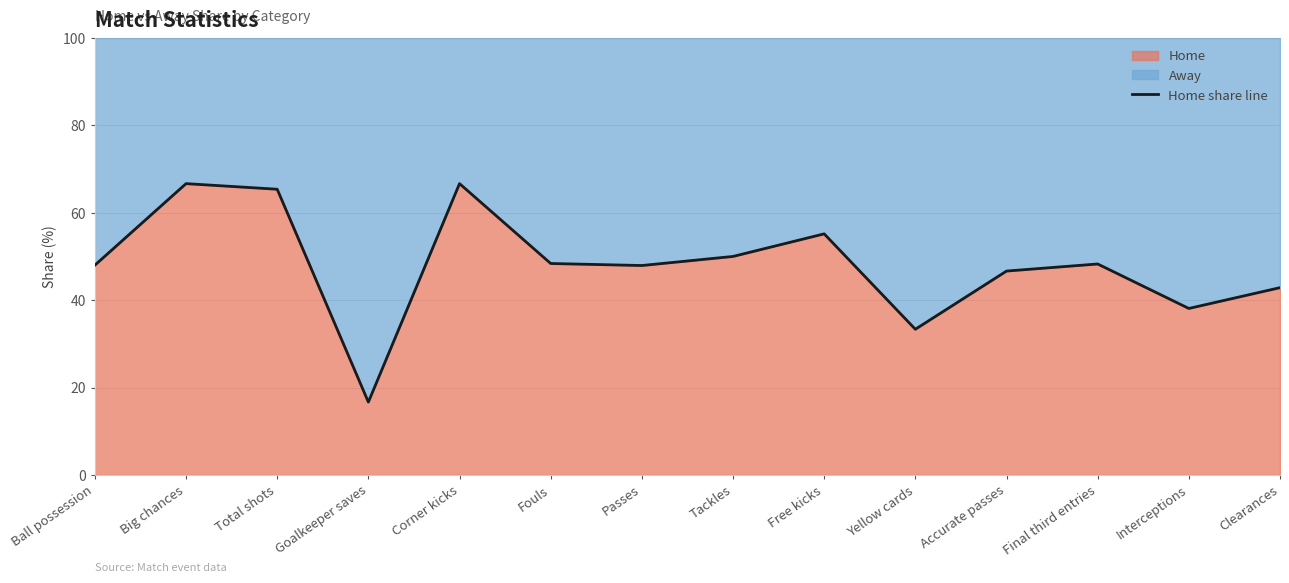

Reading left to right, transcribe all the data shown in this chart.

Ball possession=48.0	Big chances=66.7	Total shots=65.4	Goalkeeper saves=16.7	Corner kicks=66.7	Fouls=48.4	Passes=47.9	Tackles=50.0	Free kicks=55.2	Yellow cards=33.3	Accurate passes=46.7	Final third entries=48.3	Interceptions=38.1	Clearances=42.9